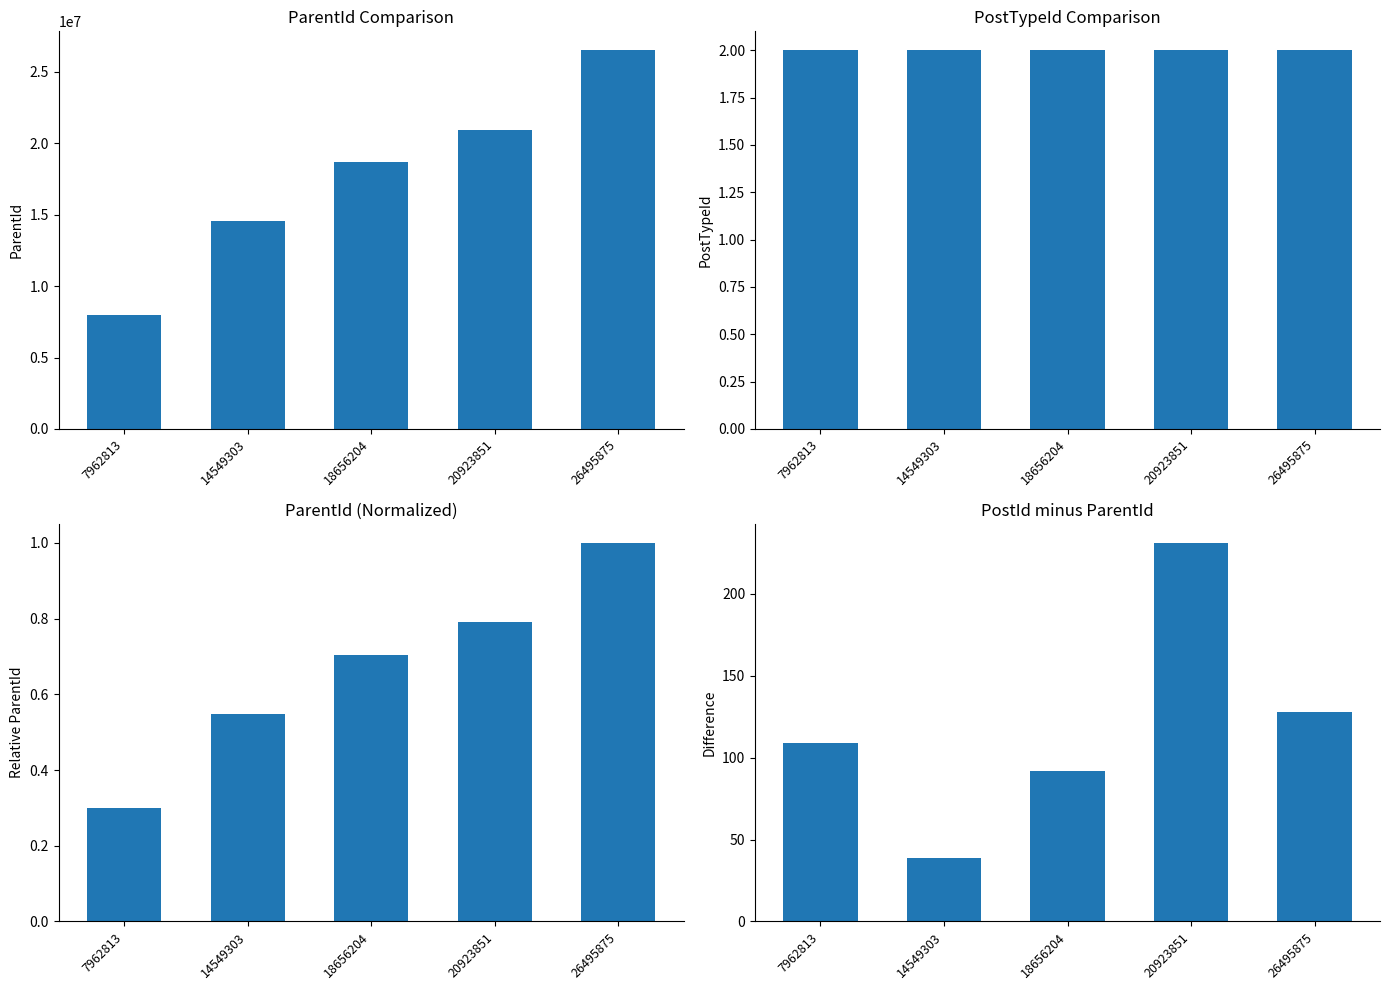

What is the difference between the ParentId values at 20923851 and 26495875?

5572127.0